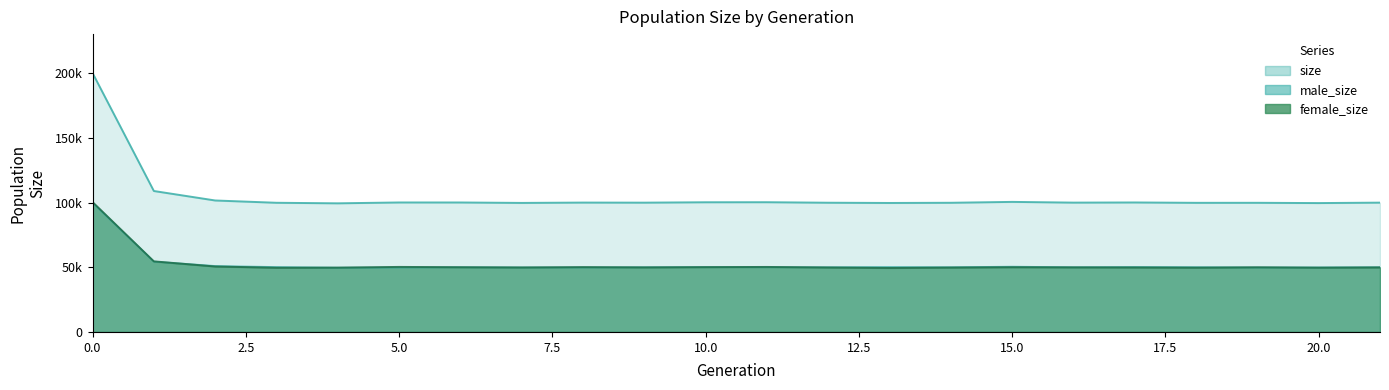

Read the male_size value at 21, to the nearest 50.

50050